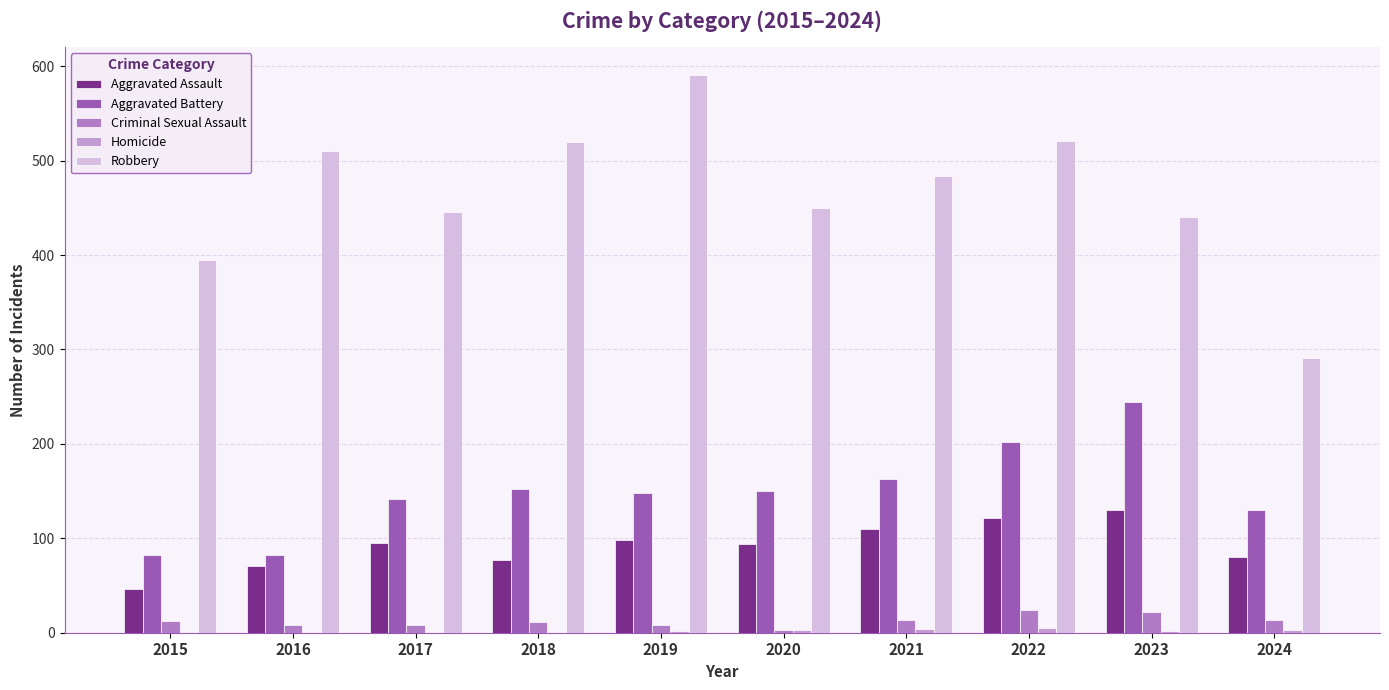

Are the bars horizontal?

No